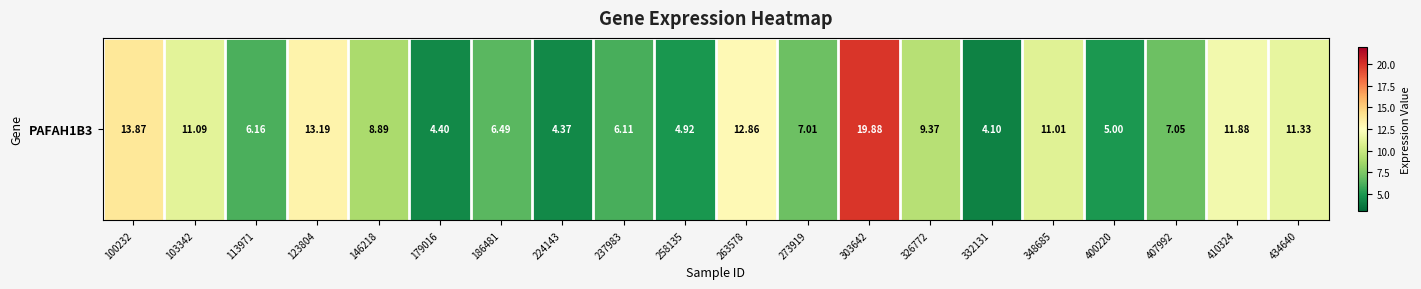

Approximately how many times larger is the value at 273919 compared to 146218?

0.8